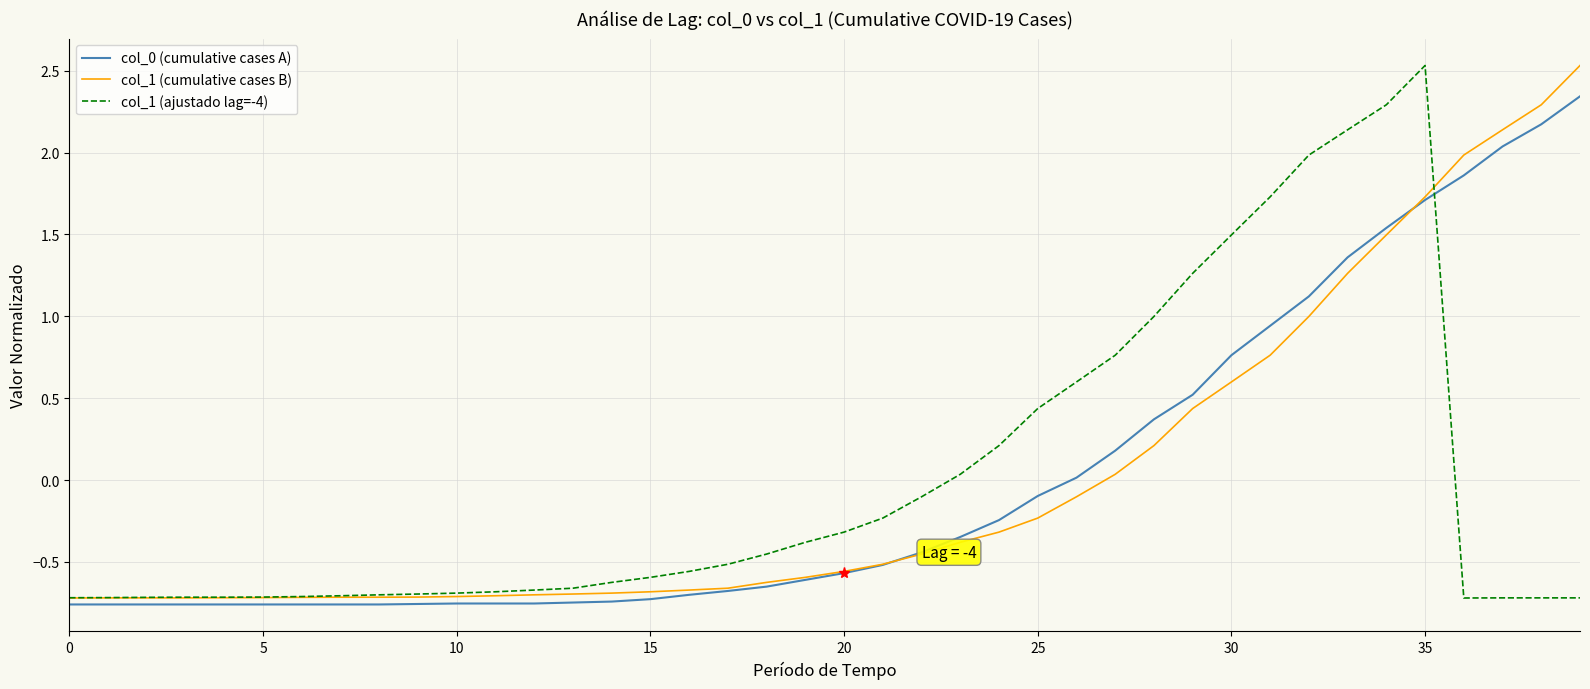

How many positive values does the col_1 (ajustado lag=-4) series have?

13